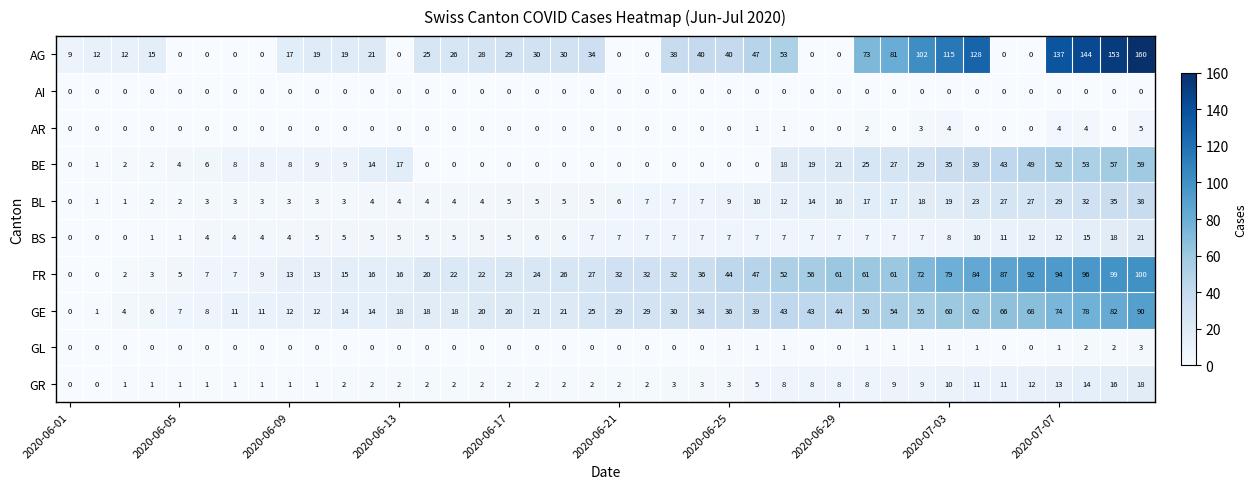

Which series has the largest total across all categories?

AG